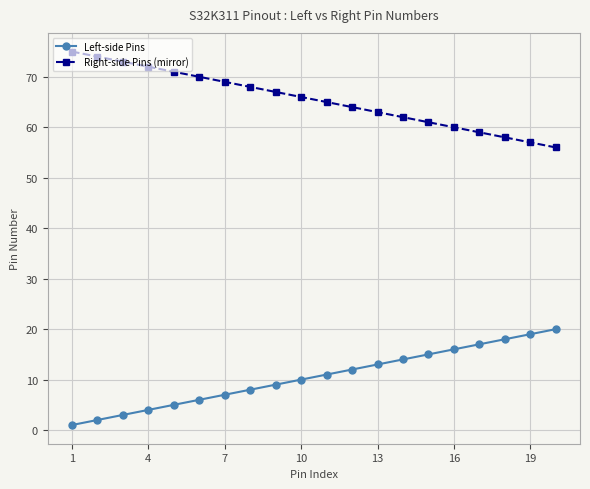

True or false: Left-side Pins and Right-side Pins (mirror) intersect in this chart.

False